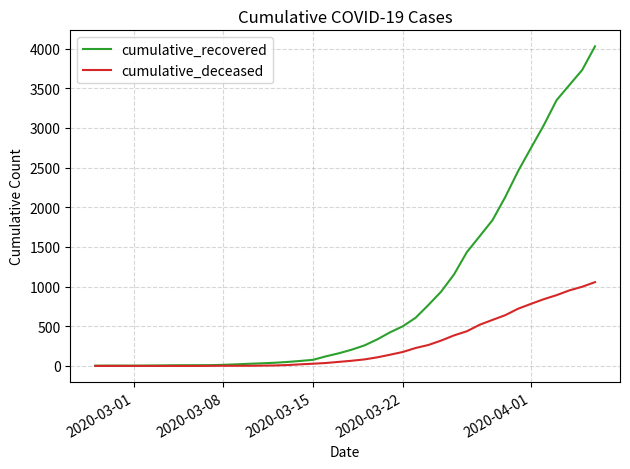

What is the highest value of the cumulative_deceased series?

1056